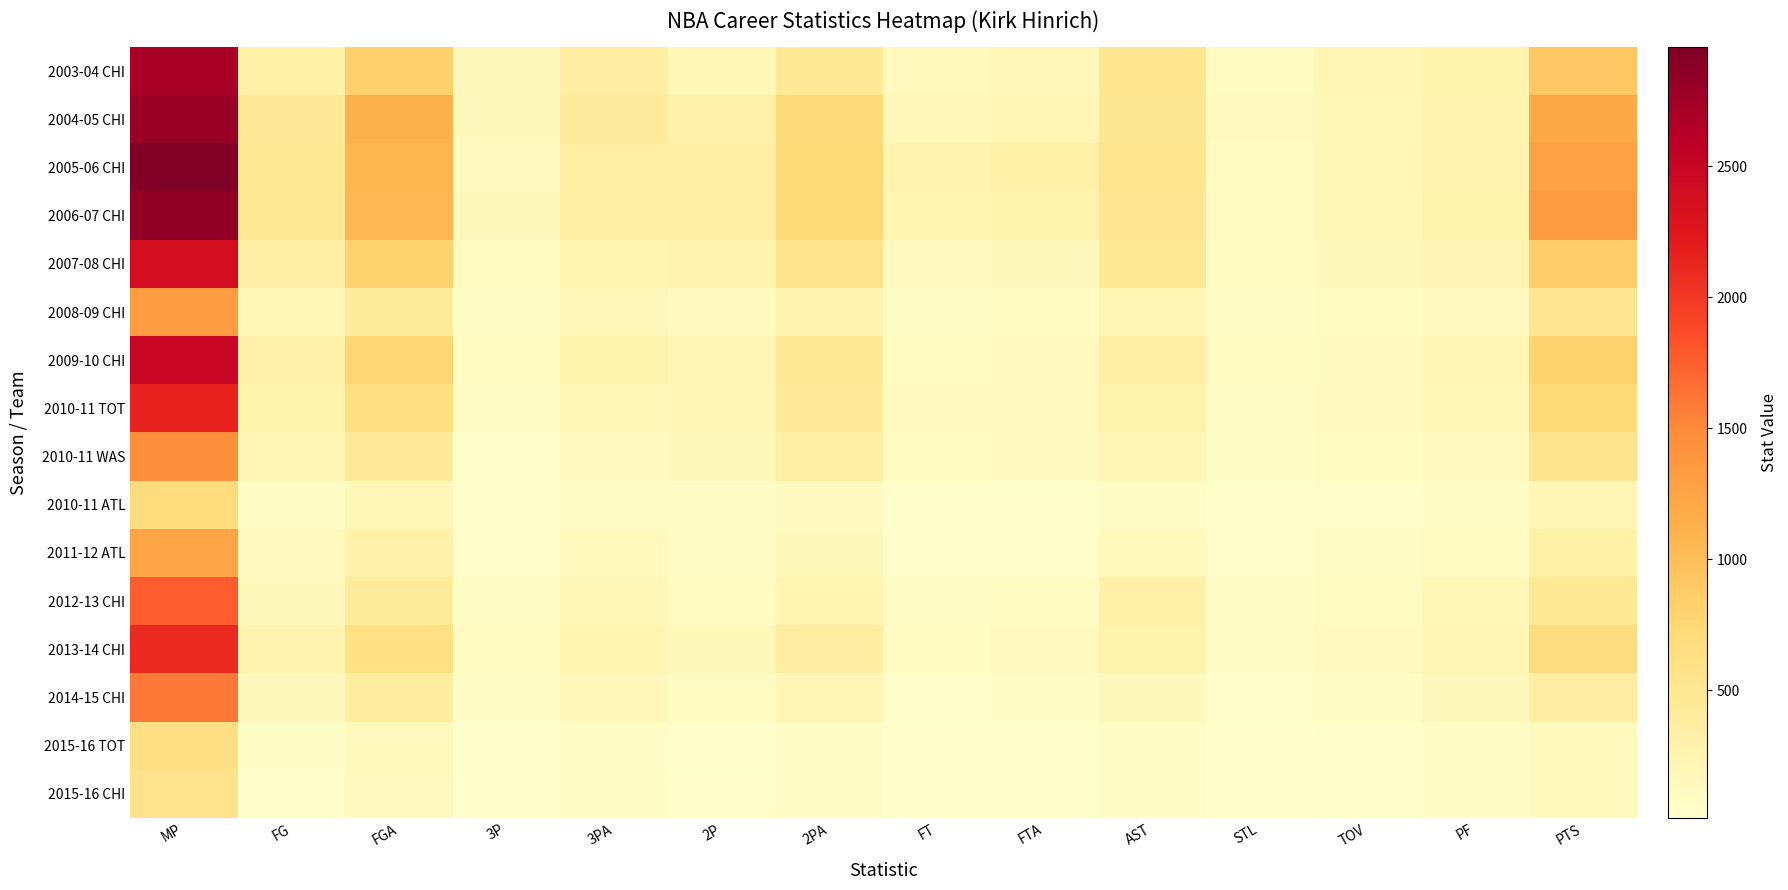

What is the greatest value displayed?

2955